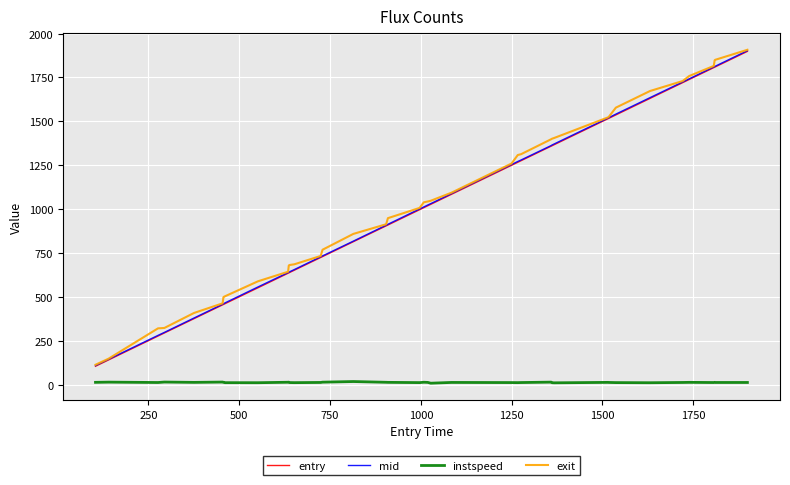

What is the greatest value displayed?

1907.8